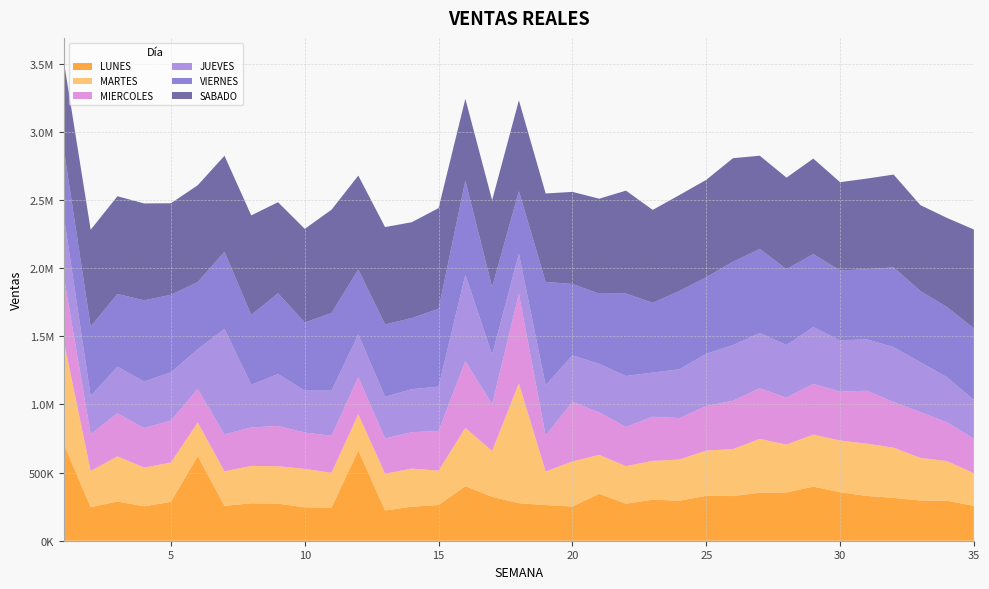

Reading right to left, extract all data points from this chart.

LUNES: 35=256008.8	34=293212.2	33=294817.1	32=314412.8	31=328632.4	30=356055.8	29=396888.0	28=354163.8	27=352010.3	26=327528.3	25=329568.6	24=293778.9	23=300938.0	22=271877.7	21=344857.7	20=250836.4	19=261656.9	18=275137.4	17=322249.8	16=400308.8	15=262117.9	14=249672.1	13=222303.1	12=661726.1	11=243830.0	10=245052.3	9=271910.8	8=274699.1	7=255979.0	6=620655.9	5=285623.0	4=252613.6	3=287589.6	2=246120.1	1=707626.1
MARTES: 35=239132.1	34=290747.3	33=312977.9	32=368131.8	31=382922.9	30=379451.4	29=381509.0	28=350901.6	27=394871.2	26=344664.5	25=332066.8	24=301974.7	23=284895.1	22=275607.3	21=285044.5	20=330638.5	19=245833.5	18=879734.4	17=336115.0	16=427572.5	15=251925.4	14=279670.4	13=269379.6	12=265887.4	11=254780.1	10=282130.7	9=274613.7	8=274318.2	7=253403.2	6=246962.9	5=288210.2	4=283584.8	3=331651.3	2=264839.4	1=754704.4
MIERCOLES: 35=253348.0	34=283944.1	33=335493.7	32=335265.9	31=389173.9	30=358866.4	29=372255.7	28=344415.7	27=371715.5	26=354698.8	25=326695.9	24=303634.4	23=324040.6	22=287735.8	21=311892.6	20=437579.0	19=263681.6	18=656156.8	17=342473.8	16=489671.7	15=290664.5	14=267132.2	13=258474.6	12=272121.0	11=271326.0	10=266308.0	9=295598.3	8=282042.9	7=270789.6	6=245112.3	5=308150.0	4=290312.3	3=314716.9	2=270637.2	1=472085.7
JUEVES: 35=284568.5	34=331506.0	33=366892.5	32=402854.0	31=376789.6	30=375530.2	29=416983.0	28=386202.6	27=405854.1	26=407890.1	25=383386.1	24=358582.2	23=323777.2	22=373529.4	21=356399.8	20=340801.0	19=370043.9	18=295563.0	17=364365.2	16=634736.4	15=326384.2	14=315160.8	13=306578.4	12=313814.8	11=331502.6	10=307489.7	9=381047.0	8=313177.7	7=774145.3	6=292134.2	5=353625.6	4=341790.3	3=343064.4	2=279820.0	1=444485.3
VIERNES: 35=524951.6	34=514465.9	33=522219.3	32=584665.1	31=514992.8	30=512903.0	29=535750.5	28=556376.1	27=616554.3	26=611991.8	25=561471.7	24=574891.4	23=512079.3	22=604975.0	21=514332.6	20=524062.9	19=757443.0	18=457860.7	17=495870.5	16=690578.9	15=570625.6	14=522197.4	13=529973.1	12=476776.2	11=569288.8	10=500339.4	9=592209.9	8=512056.1	7=565238.3	6=493545.1	5=569057.6	4=595295.2	3=533552.6	2=509781.4	1=489894.4
SABADO: 35=725381.6	34=654165.7	33=630268.1	32=681288.8	31=664617.4	30=648073.9	29=700514.1	28=671947.0	27=683969.6	26=760079.0	25=714623.4	24=703583.4	23=681734.6	22=755003.2	21=697031.1	20=675584.9	19=649164.1	18=667028.3	17=636939.9	16=599693.6	15=739189.0	14=703203.7	13=714565.6	12=688591.9	11=758226.6	10=686854.7	9=668456.2	8=730665.5	7=705000.9	6=709822.0	5=671465.4	4=711232.8	3=716937.6	2=710633.4	1=644934.5